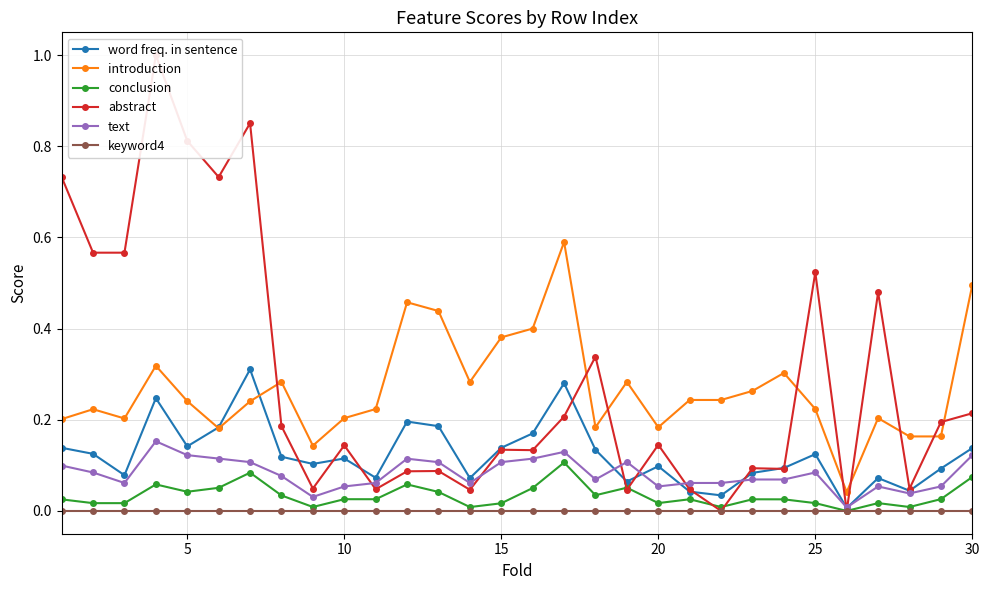

What is the difference between the maximum and second lowest values in the word freq. in sentence series?

0.3